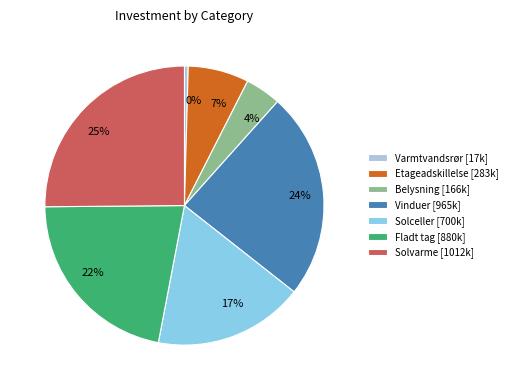

Rank the categories by value from lowest to highest.

Varmtvandsrør, Belysning, Etageadskillelse, Solceller, Fladt tag, Vinduer, Solvarme